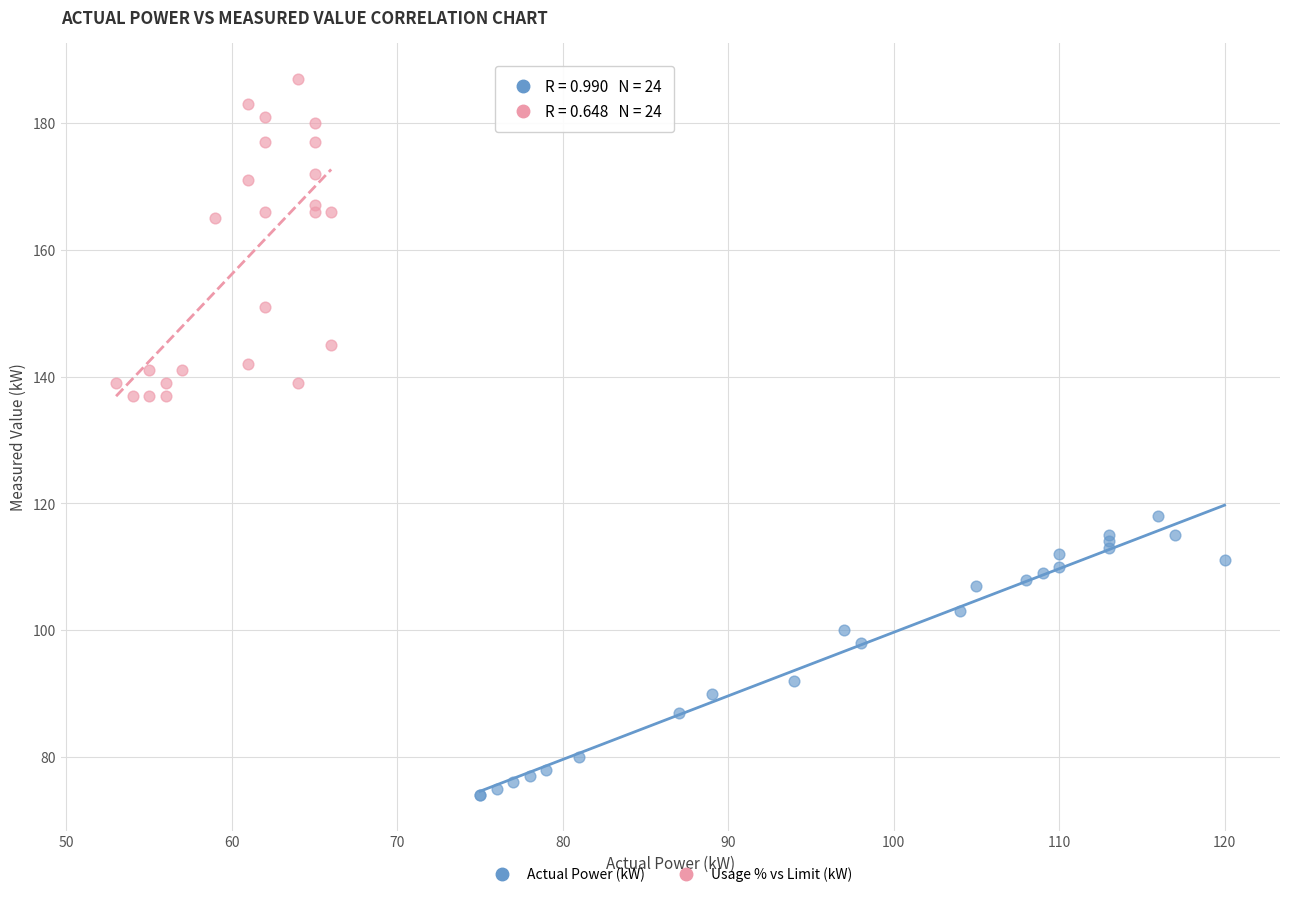

What are all the series names shown in the legend?

Actual Power (kW), Usage % vs Limit (kW)